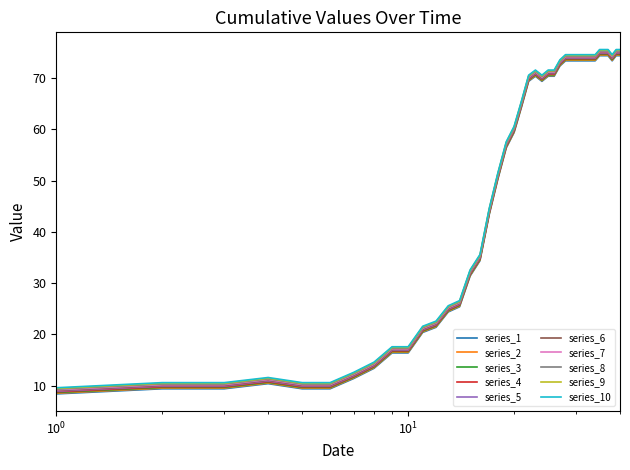

True or false: series_1 and series_9 intersect in this chart.

False